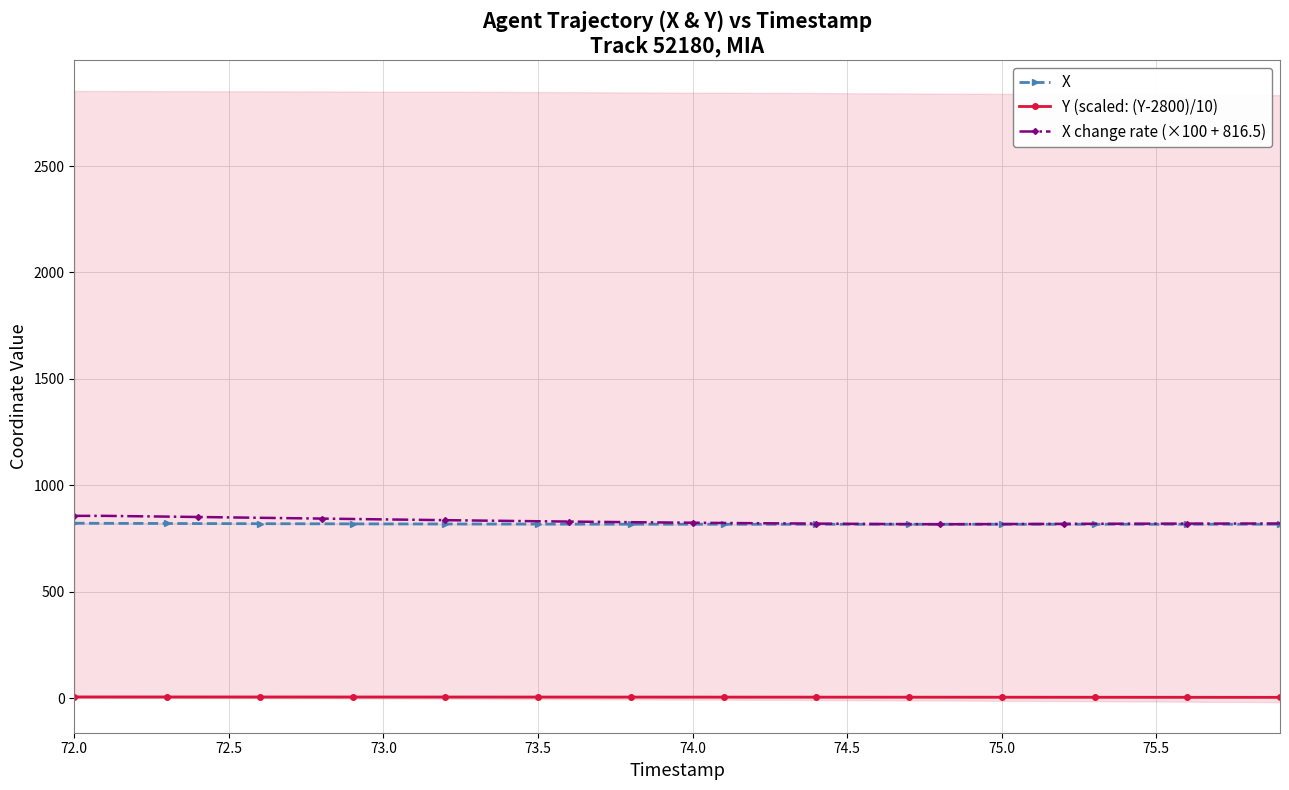

True or false: X and X change rate (×100 + 816.5) cross at least once.

False